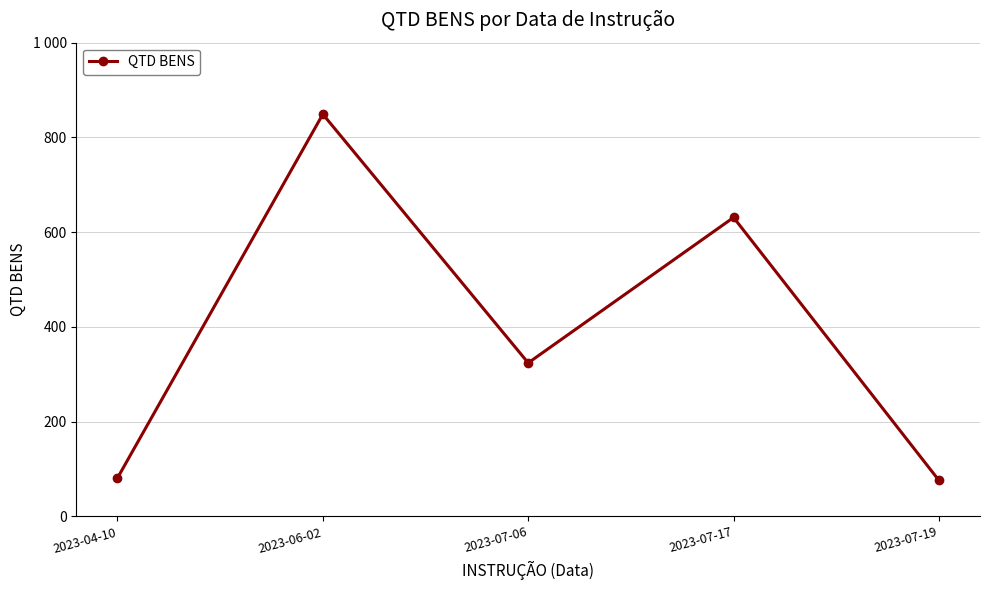

Where is the first local maximum?

2023-06-02